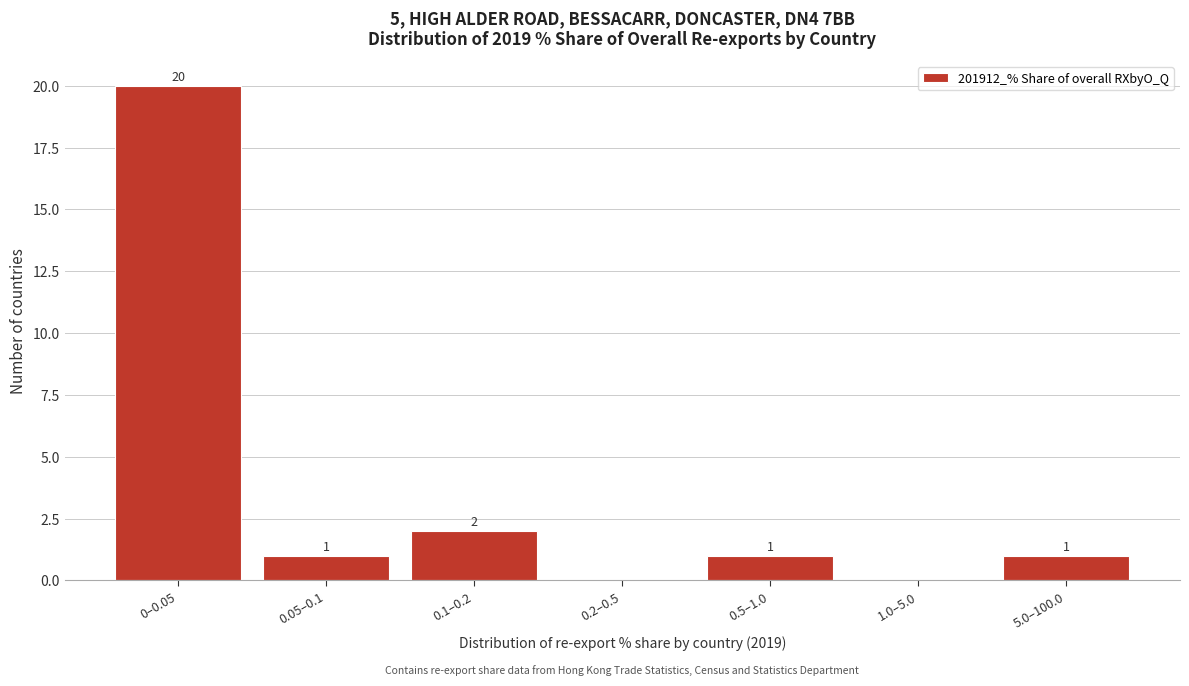

Reading right to left, transcribe all the data shown in this chart.

5.0–100.0=1	1.0–5.0=0	0.5–1.0=1	0.2–0.5=0	0.1–0.2=2	0.05–0.1=1	0–0.05=20